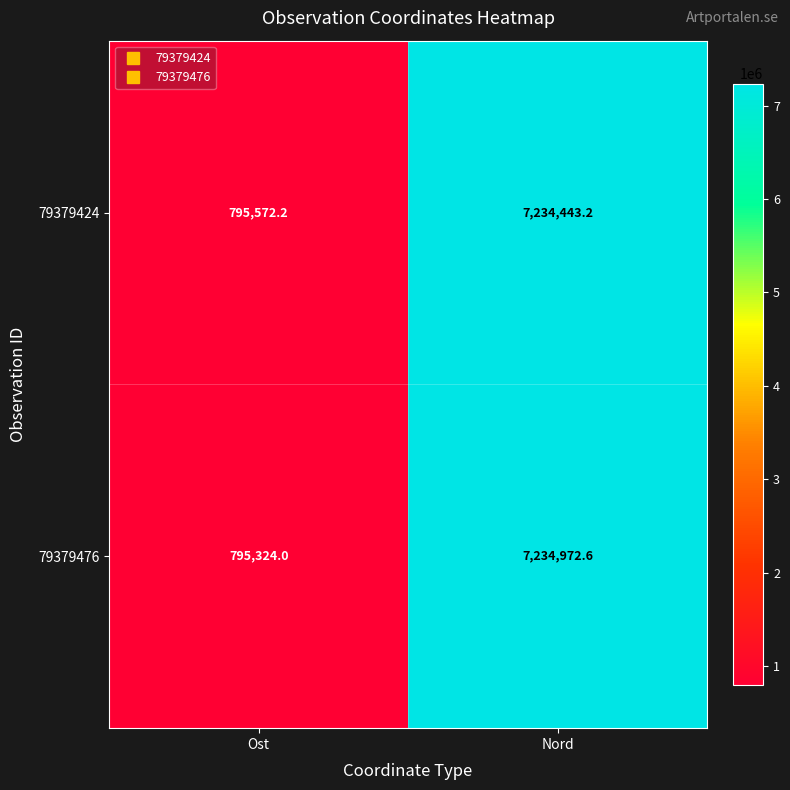

True or false: 79379476 has a value of 7234972.6 at Nord.

True